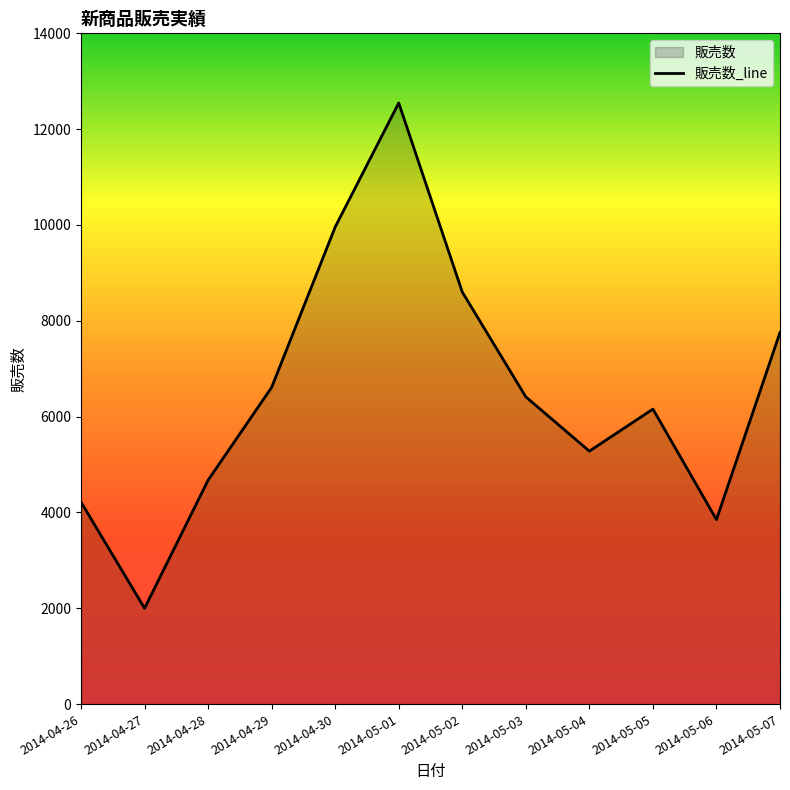

At which category does the data reach its first local peak?

2014-05-01